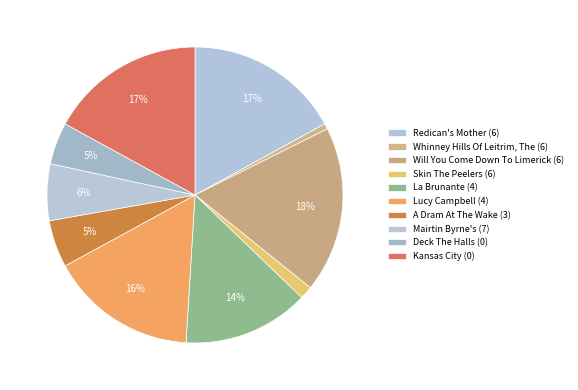

What portion of the pie excludes Whinney Hills Of Leitrim, The (6)?

99.4%